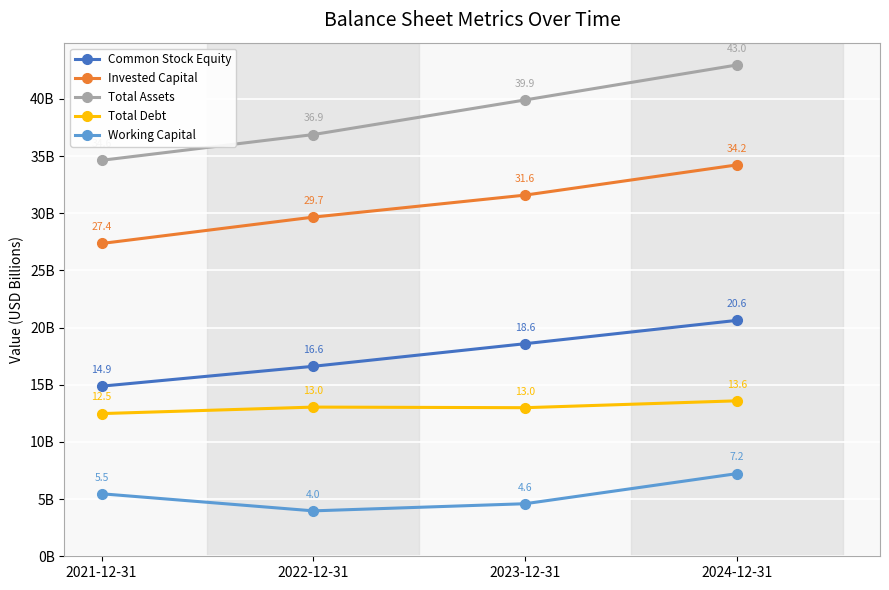

Is it true that Total Debt equals 12.5 at 2021-12-31?

True